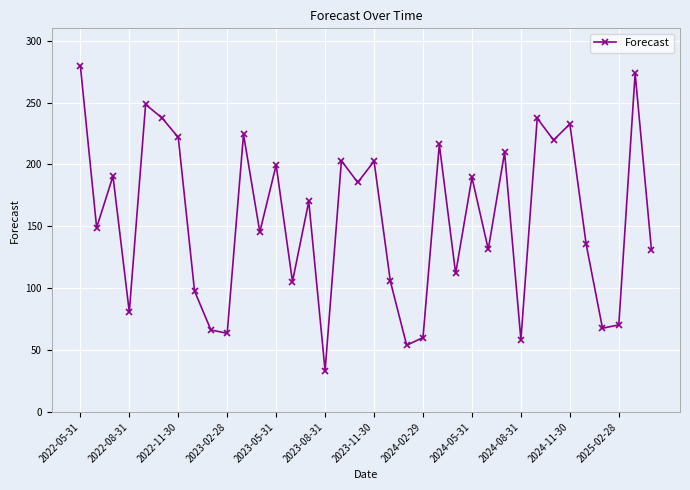

What is the smallest value displayed?

33.3